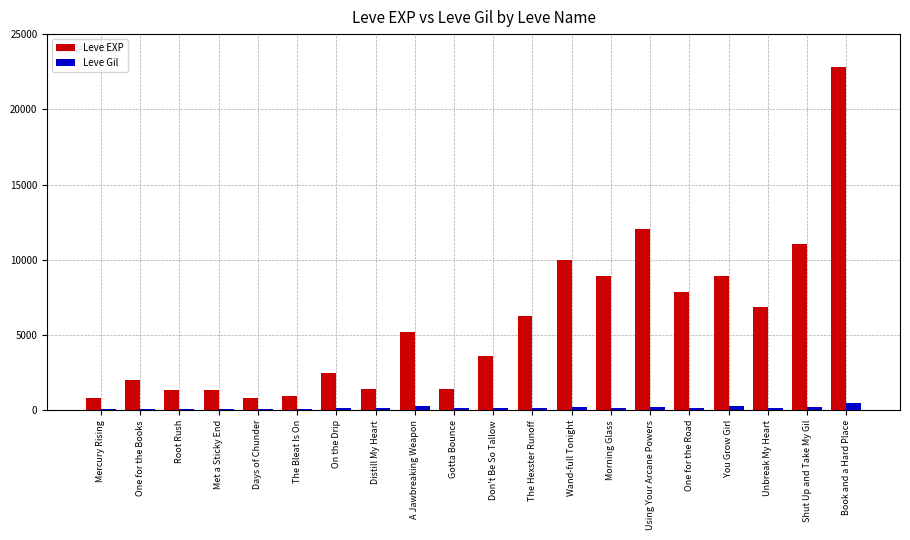

How many bars are there in each group?

2